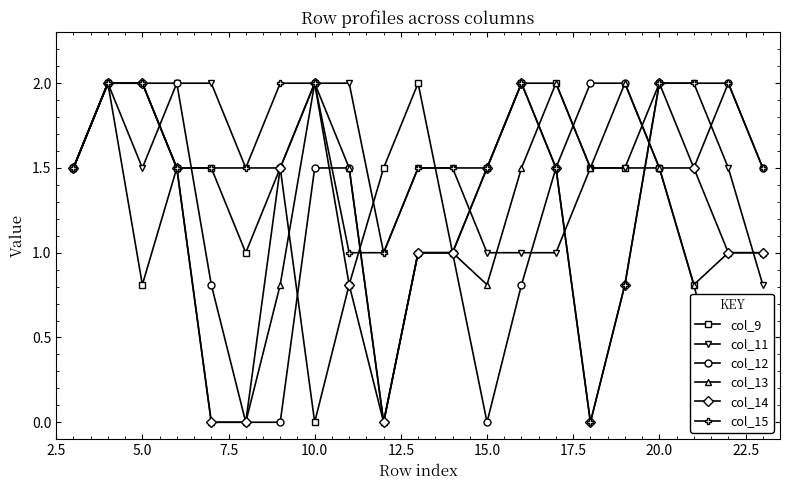

Reading left to right, list all the values displayed in this chart.

col_9: 1.5	2.0	0.8	1.5	1.5	1.0	1.5	0.0	0.8	1.5	2.0	1.0	1.5	2.0	2.0	1.5	1.5	1.5	0.8	0.0	0.0
col_11: 1.5	2.0	1.5	2.0	2.0	1.5	1.5	2.0	2.0	1.0	1.5	1.5	1.0	1.0	1.0	1.5	1.5	2.0	2.0	1.5	0.8
col_12: 1.5	2.0	2.0	2.0	0.8	0.0	0.0	1.5	1.5	0.0	1.0	1.0	0.0	0.8	1.5	2.0	2.0	1.5	1.5	2.0	1.5
col_13: 1.5	2.0	2.0	1.5	0.0	0.0	0.8	2.0	1.5	0.0	1.0	1.0	0.8	1.5	2.0	1.5	2.0	1.5	0.8	1.0	1.0
col_14: 1.5	2.0	2.0	1.5	0.0	0.0	1.5	2.0	0.8	0.0	1.0	1.0	1.5	2.0	1.5	0.0	0.8	2.0	1.5	1.0	1.0
col_15: 1.5	2.0	2.0	1.5	1.5	1.5	2.0	2.0	1.0	1.0	1.5	1.5	1.5	2.0	1.5	0.0	0.8	2.0	2.0	2.0	1.5